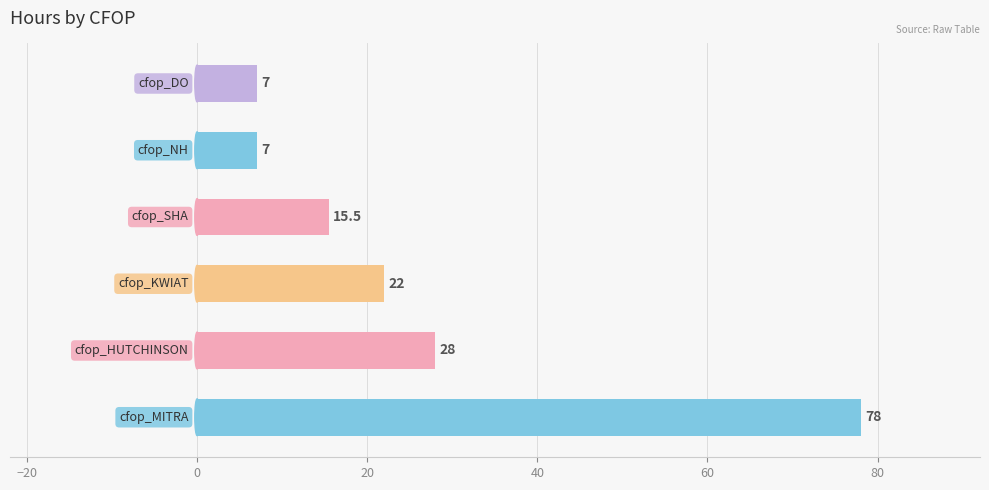

What is the minimum value shown in the chart?

7.0